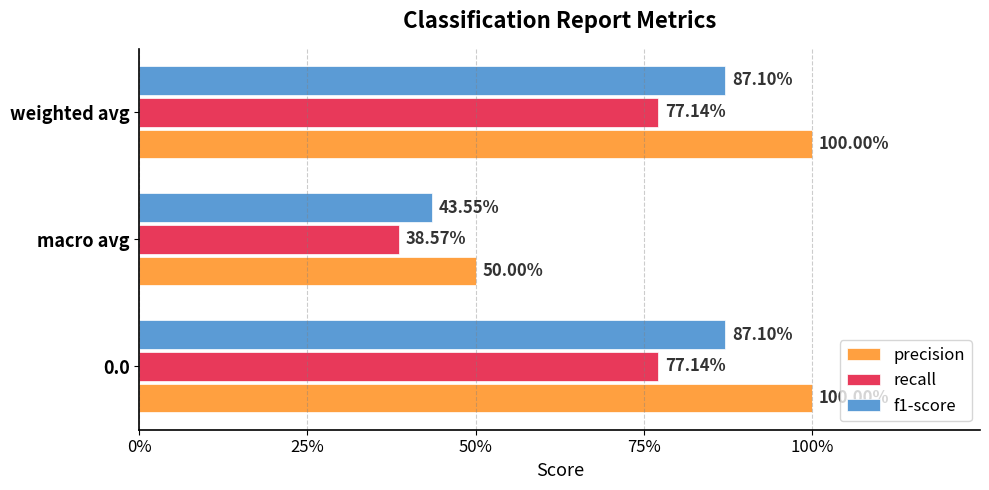

How many recall values are between 0 and 1?

3